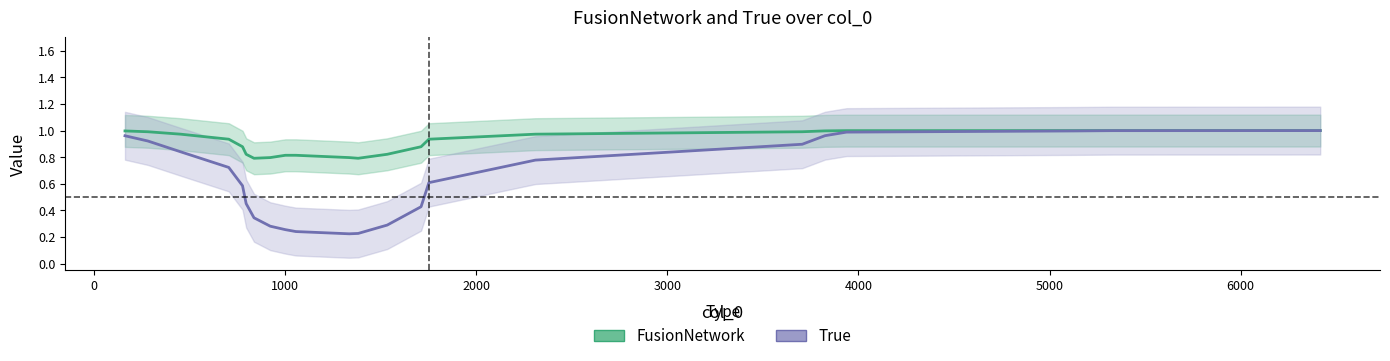

Is the value of True at 6000 greater than the value of FusionNetwork at 4000?

No